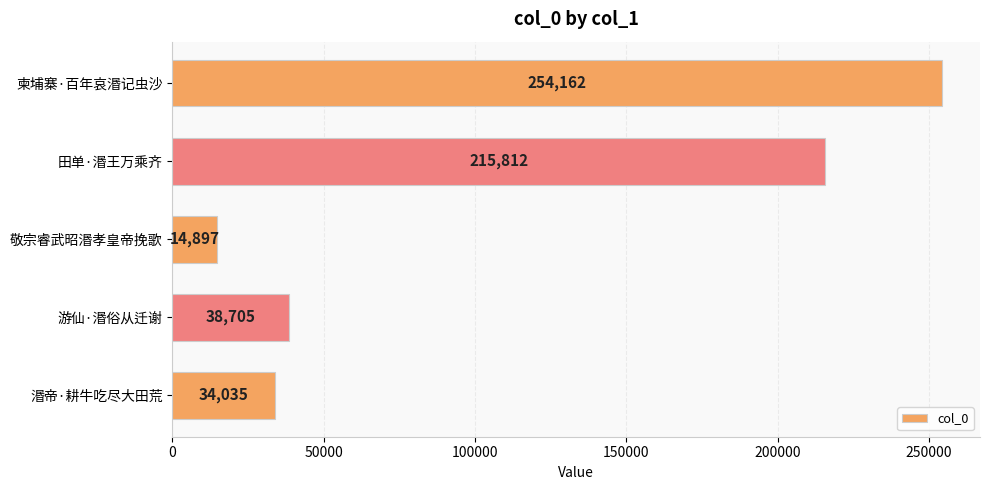

Reading top to bottom, what are all the values shown in this chart?

柬埔寨·百年哀湣记虫沙=254162	田单·湣王万乘齐=215812	敬宗睿武昭湣孝皇帝挽歌=14897	游仙·湣俗从迁谢=38705	湣帝·耕牛吃尽大田荒=34035